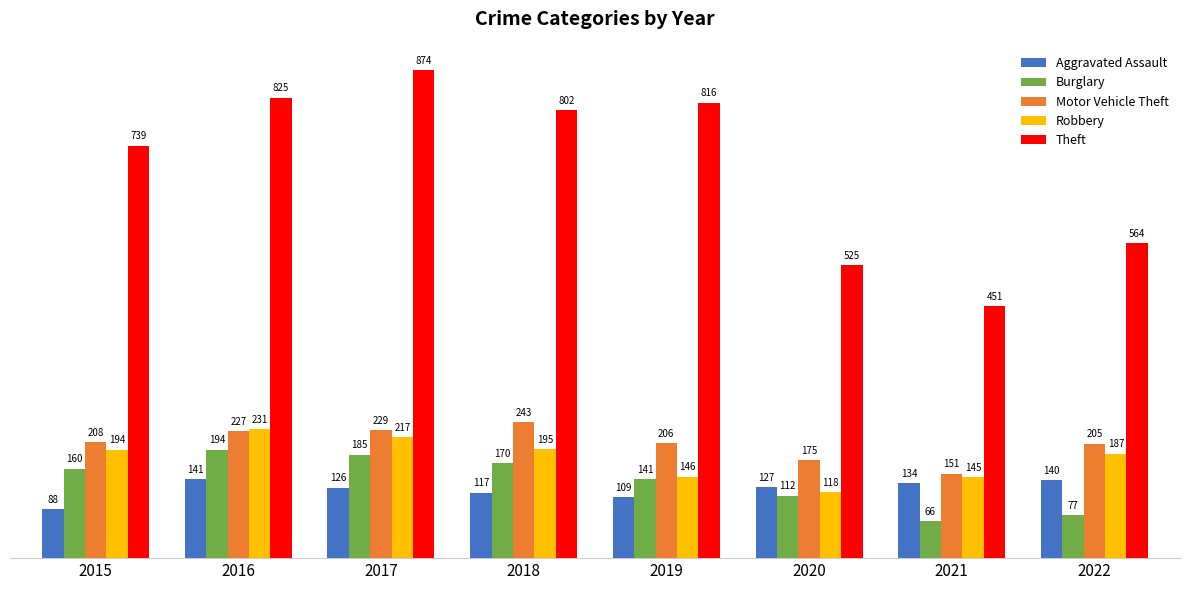

How many categories are shown in the chart?

8